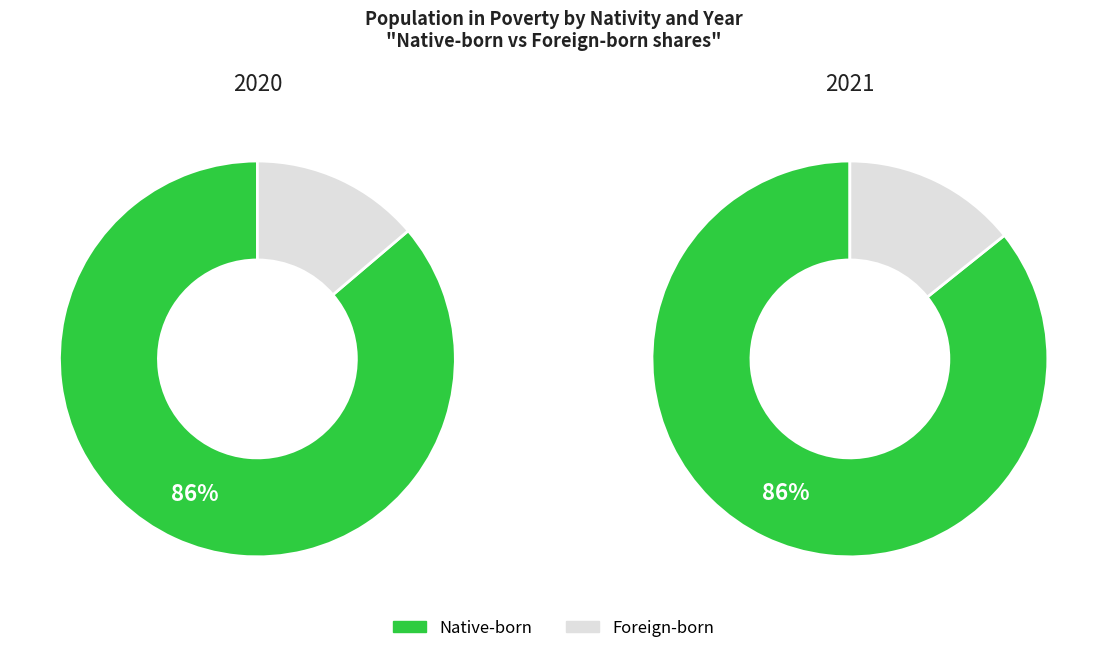

Do 2020 and 2021 together represent more than half of the pie?

Yes